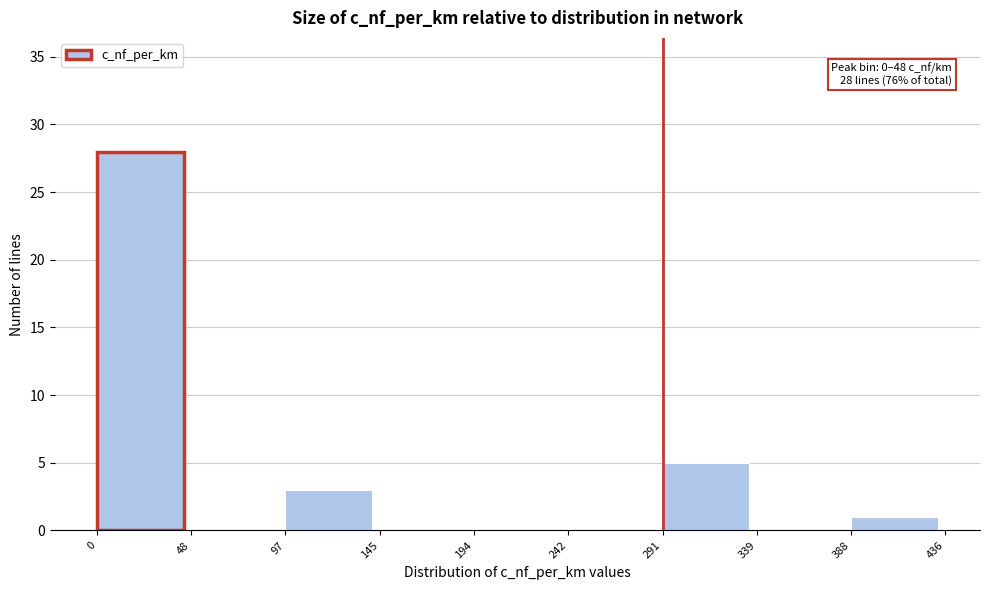

Over which range of the x-axis is the bar tallest?

0 to 48